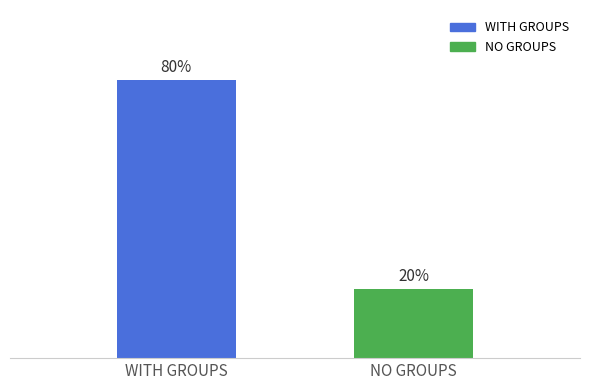

The value at WITH GROUPS is 3. True or false?

False